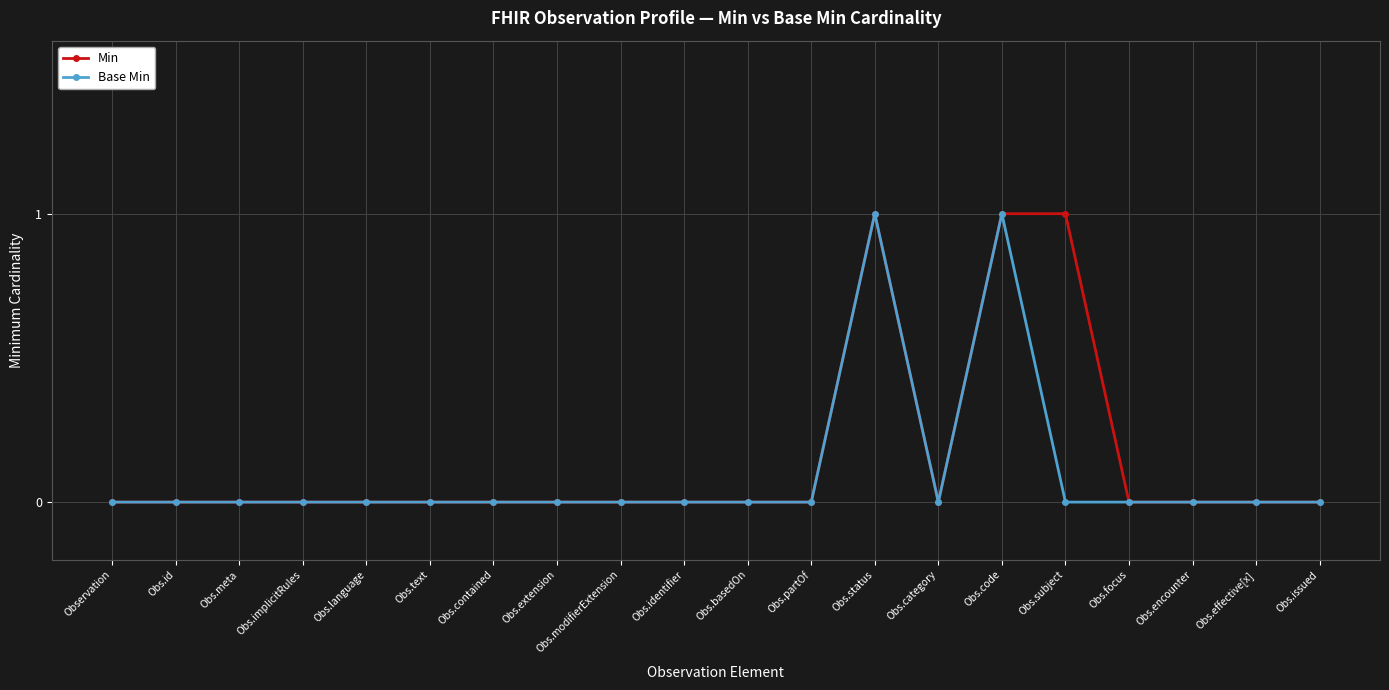

Reading left to right, list all the values displayed in this chart.

Min: Observation=0	Obs.id=0	Obs.meta=0	Obs.implicitRules=0	Obs.language=0	Obs.text=0	Obs.contained=0	Obs.extension=0	Obs.modifierExtension=0	Obs.identifier=0	Obs.basedOn=0	Obs.partOf=0	Obs.status=1	Obs.category=0	Obs.code=1	Obs.subject=1	Obs.focus=0	Obs.encounter=0	Obs.effective[x]=0	Obs.issued=0
Base Min: Observation=0	Obs.id=0	Obs.meta=0	Obs.implicitRules=0	Obs.language=0	Obs.text=0	Obs.contained=0	Obs.extension=0	Obs.modifierExtension=0	Obs.identifier=0	Obs.basedOn=0	Obs.partOf=0	Obs.status=1	Obs.category=0	Obs.code=1	Obs.subject=0	Obs.focus=0	Obs.encounter=0	Obs.effective[x]=0	Obs.issued=0